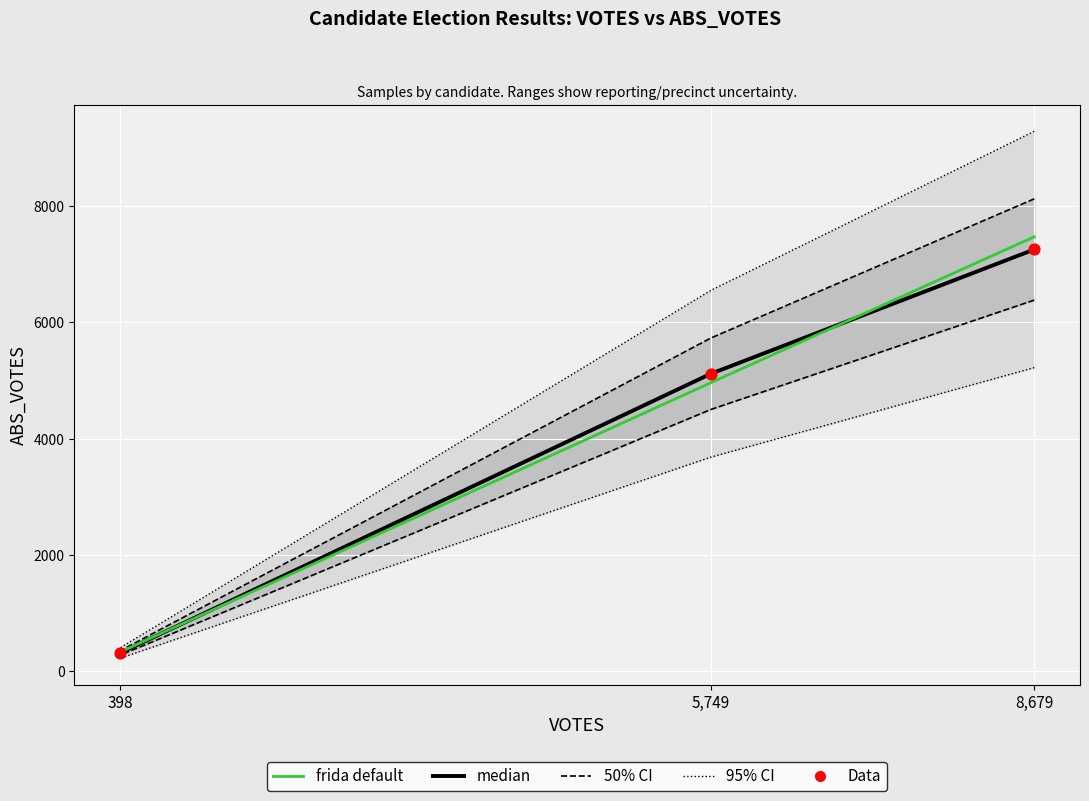

Which series has the largest total across all categories?

frida default